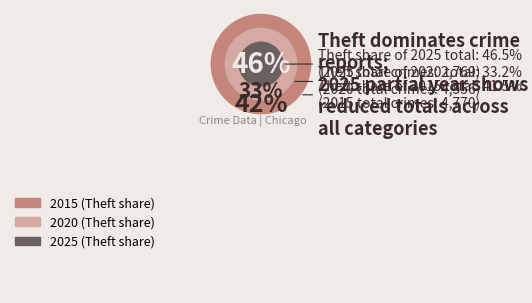

How many segments does this pie chart have?

9